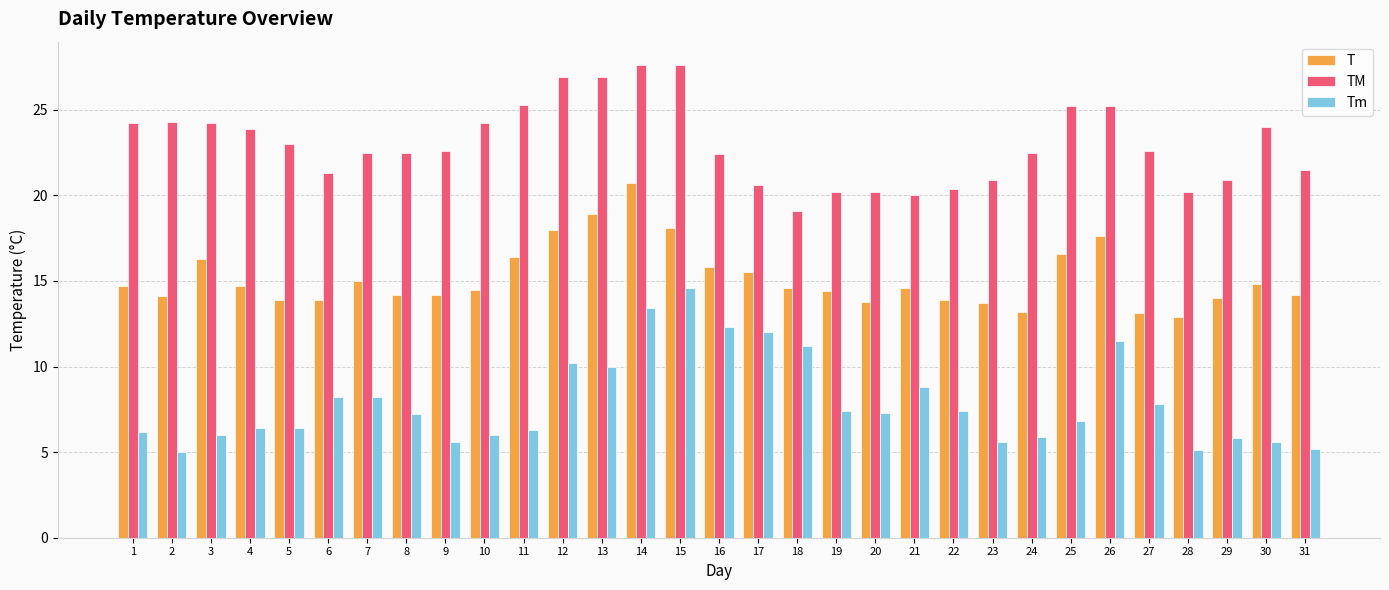

How many values in the TM series exceed 22?

20